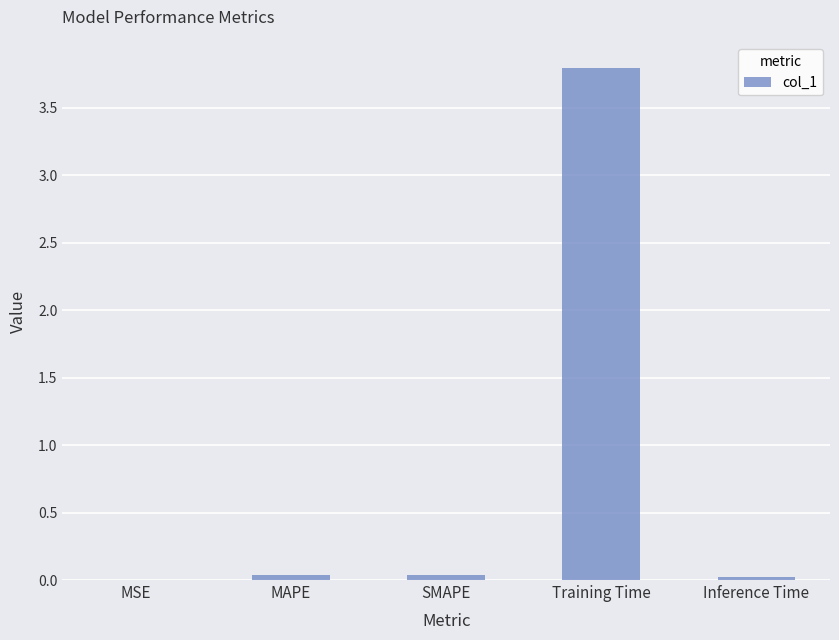

What is the sum of all values?

3.9